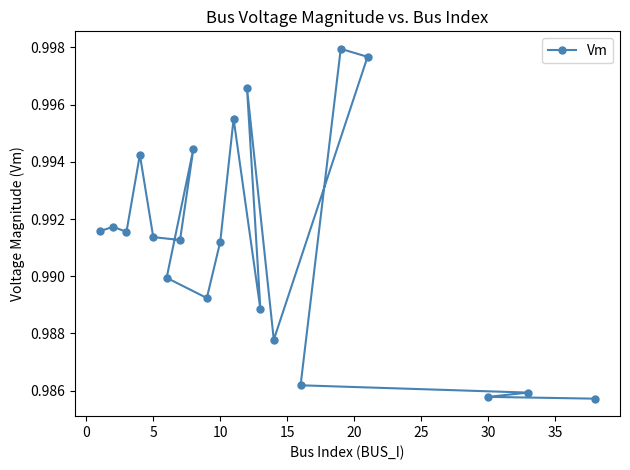

What value does the data have at 30?

1.0